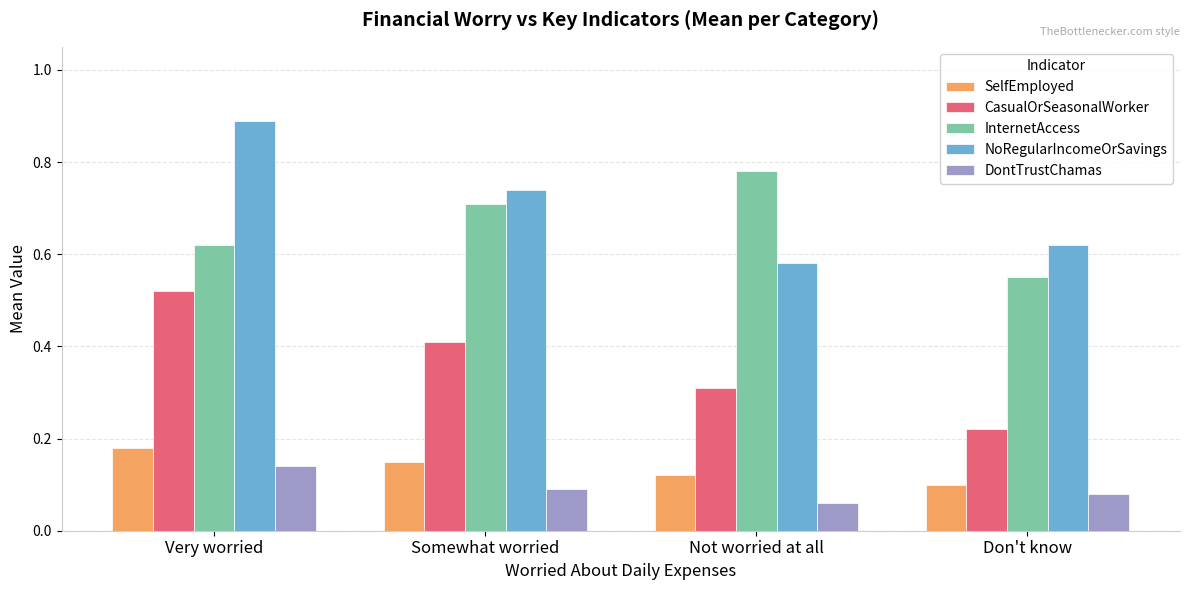

Which series has the largest range (max minus min)?

NoRegularIncomeOrSavings